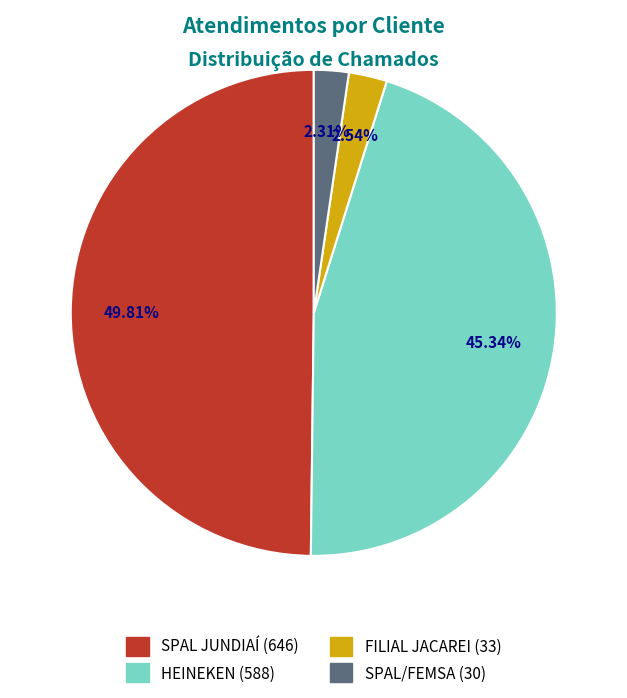

How many segments does this pie chart have?

4